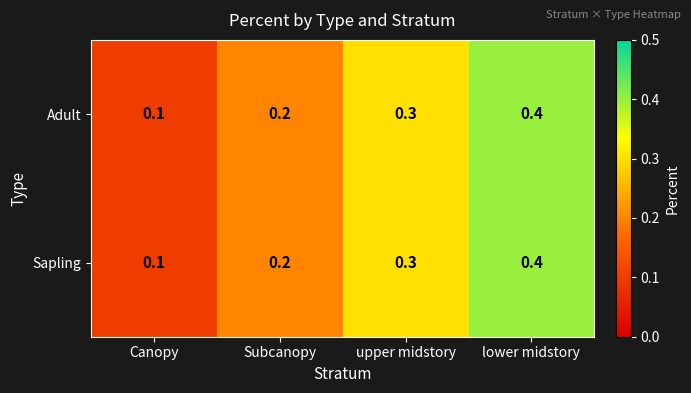

Reading right to left, extract all data points from this chart.

Adult: 0.4	0.3	0.2	0.1
Sapling: 0.4	0.3	0.2	0.1